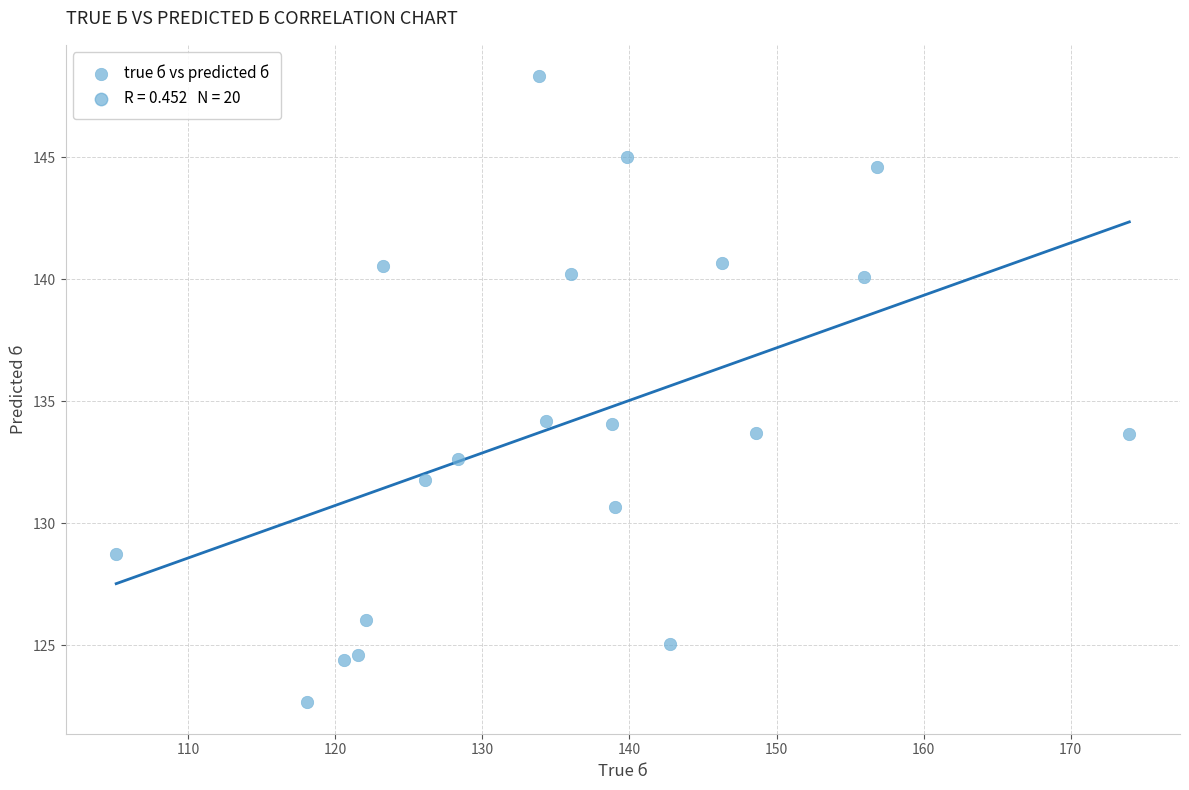

What is the range of Y values (max minus min)?

25.7